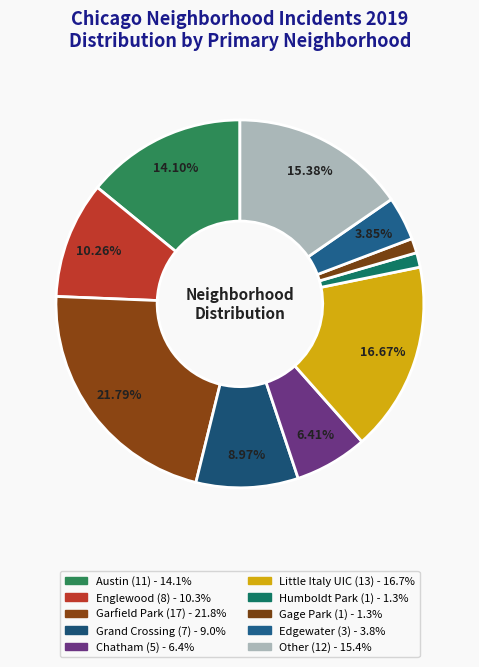

To the nearest percent, what percentage of the pie is Edgewater?

4%